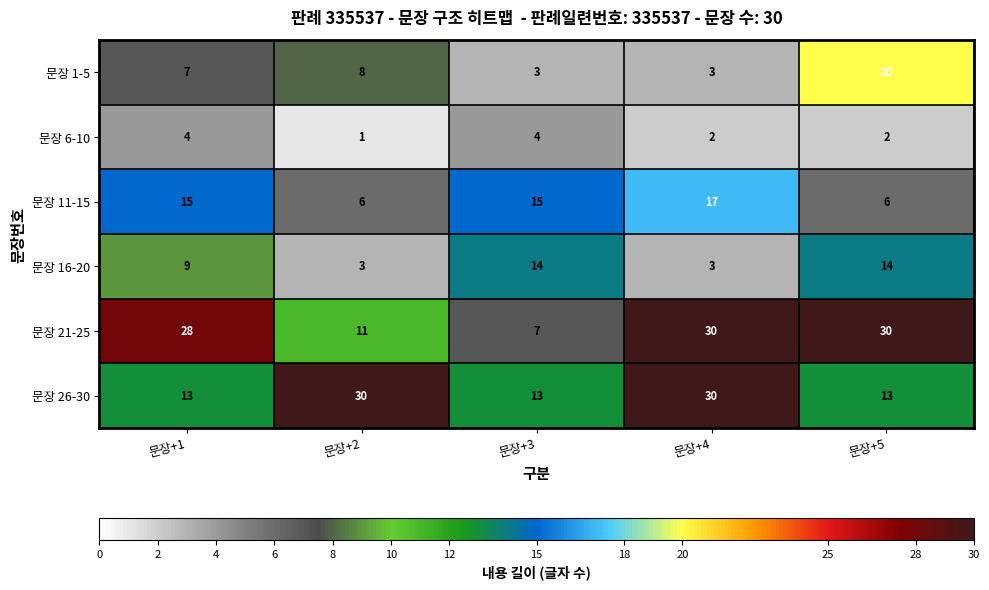

Which category has the lowest value across all series?

문장+2